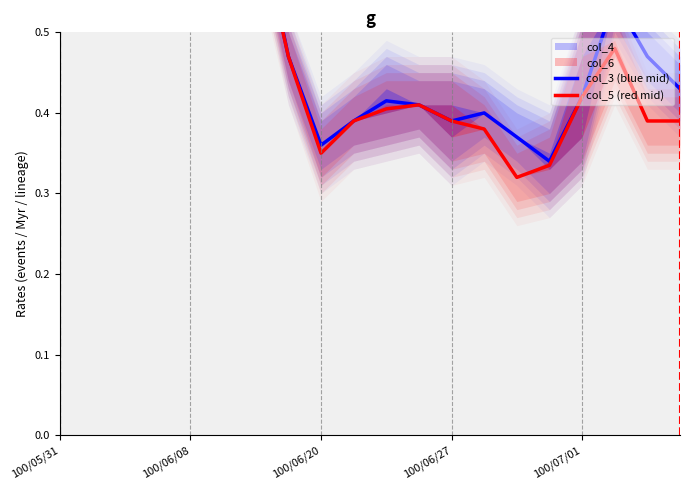

The col_3 (blue mid) series shows 0.7 at 100/05/31. True or false?

True